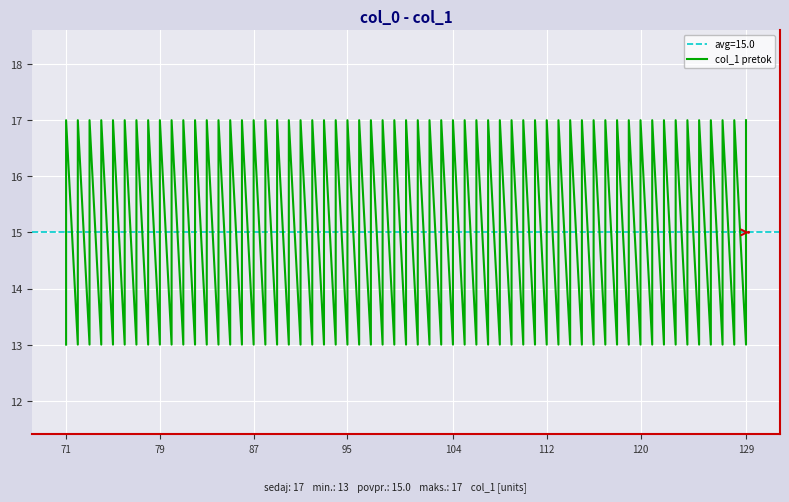

How many lines are shown in the chart?

1